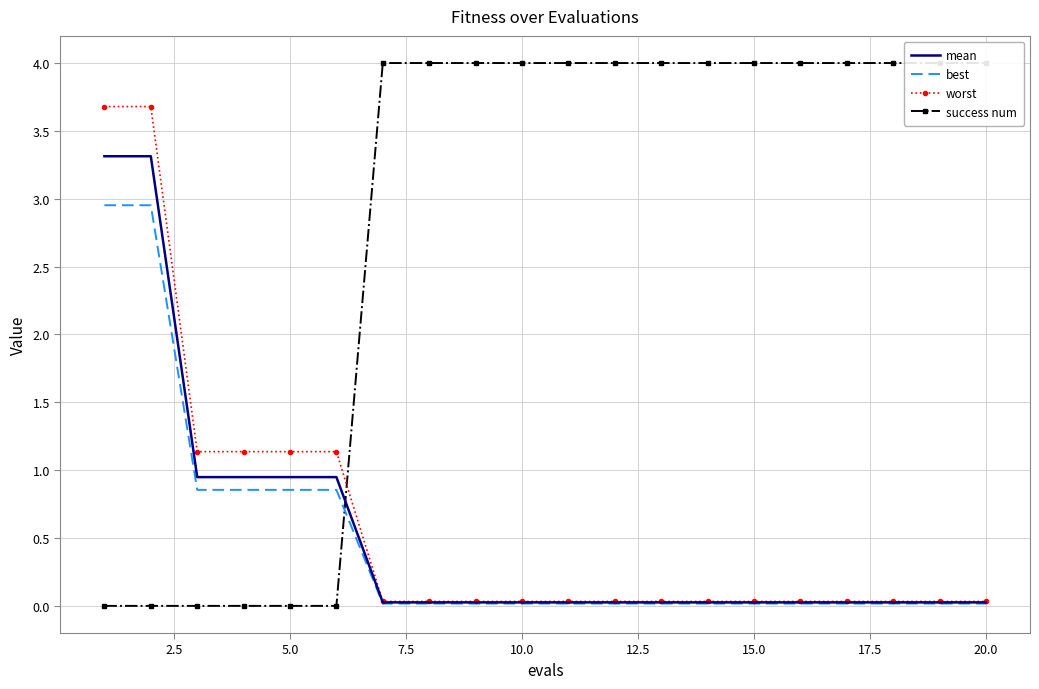

The worst series shows 1.1 at 5.0. True or false?

True